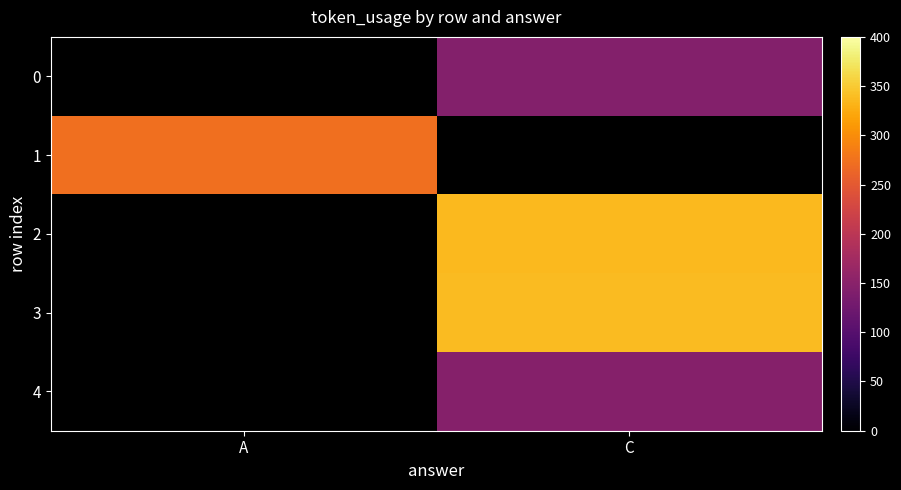

The 0 series shows 221.1 at C. True or false?

False